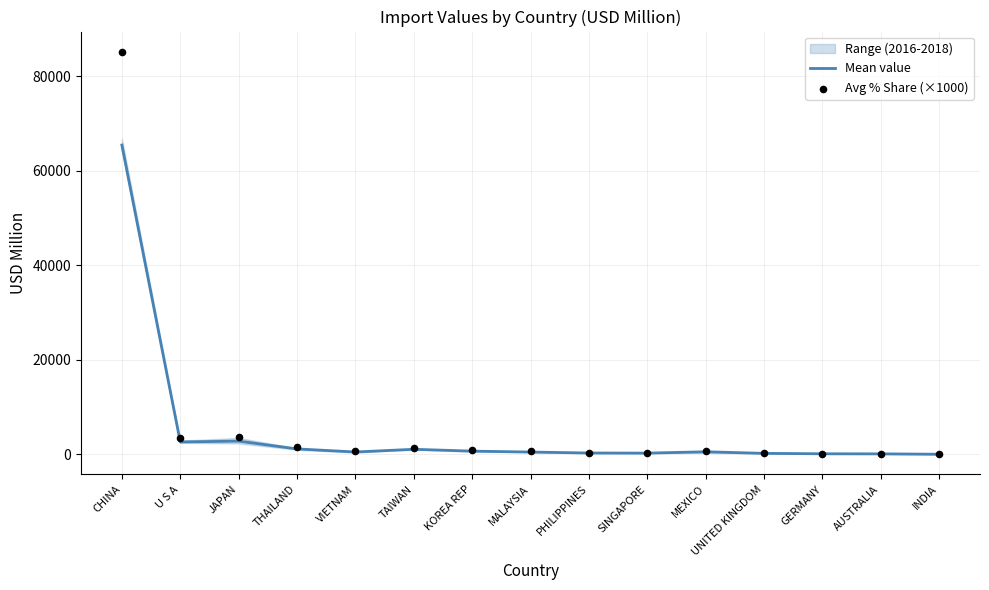

At how many categories does at least one series exceed 5255?

1